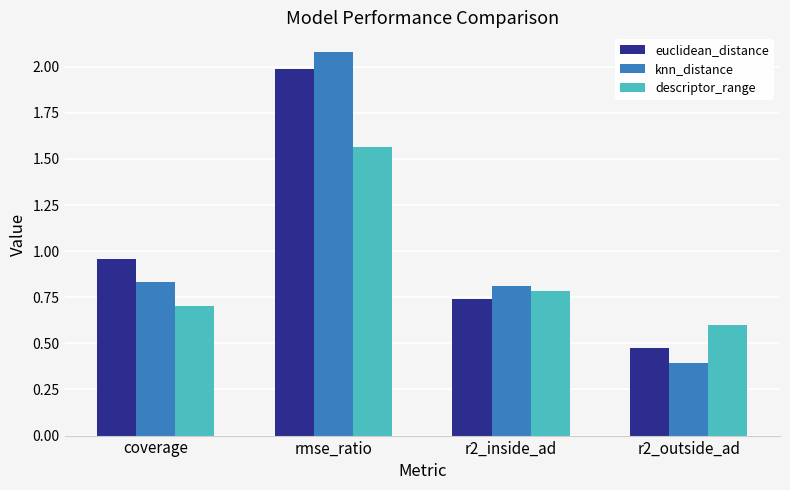

List the series in order of their peak value, lowest first.

descriptor_range, euclidean_distance, knn_distance